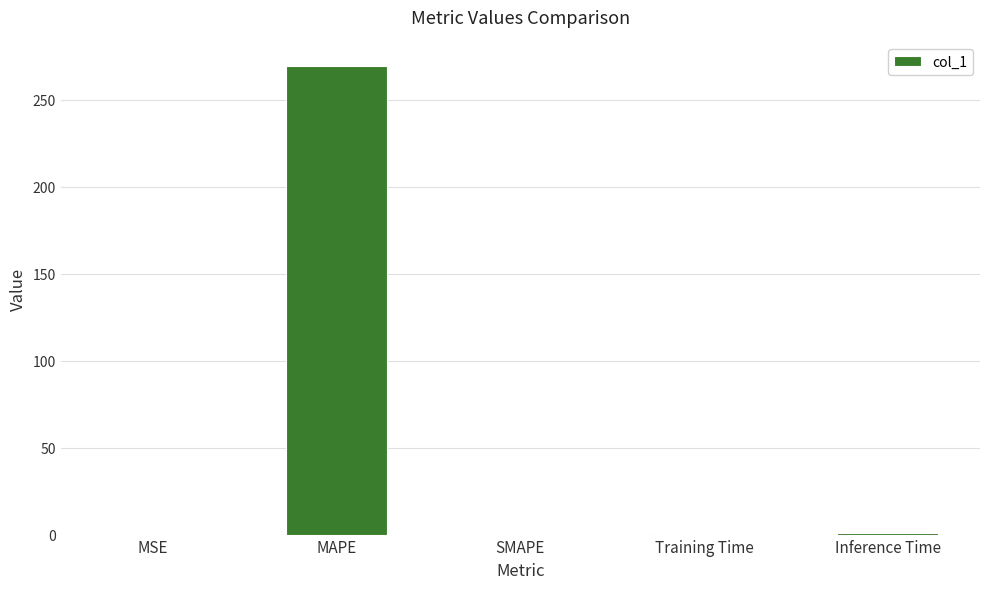

What is the greatest value displayed?

269.5